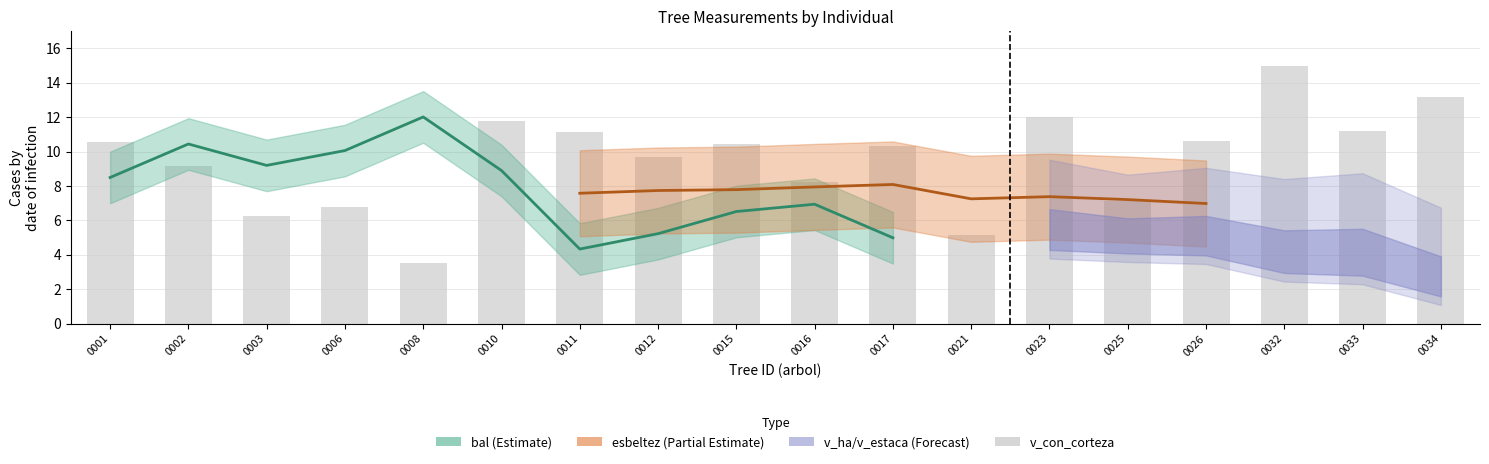

Are the bars horizontal?

No